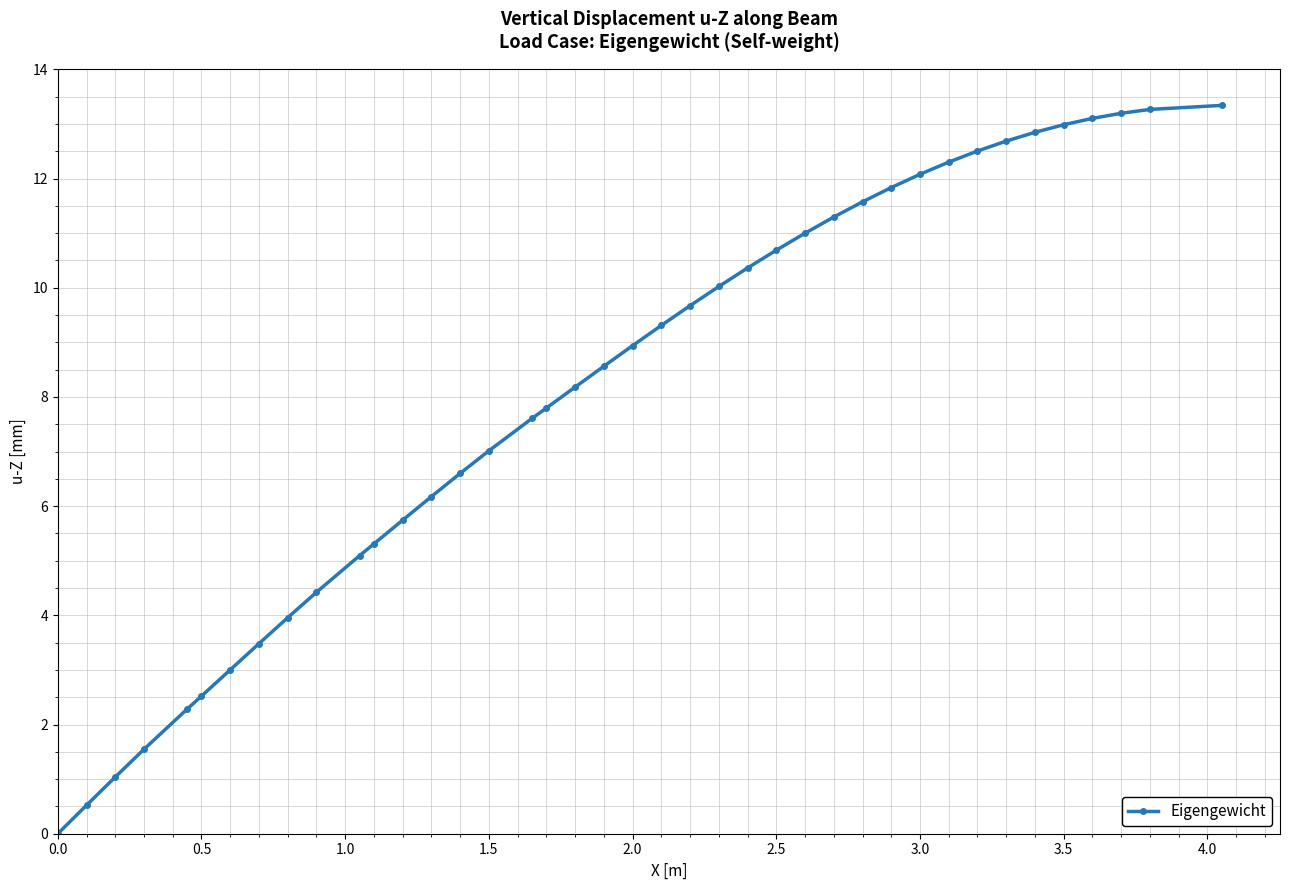

What is the value of the 29th point from the left?

11.6